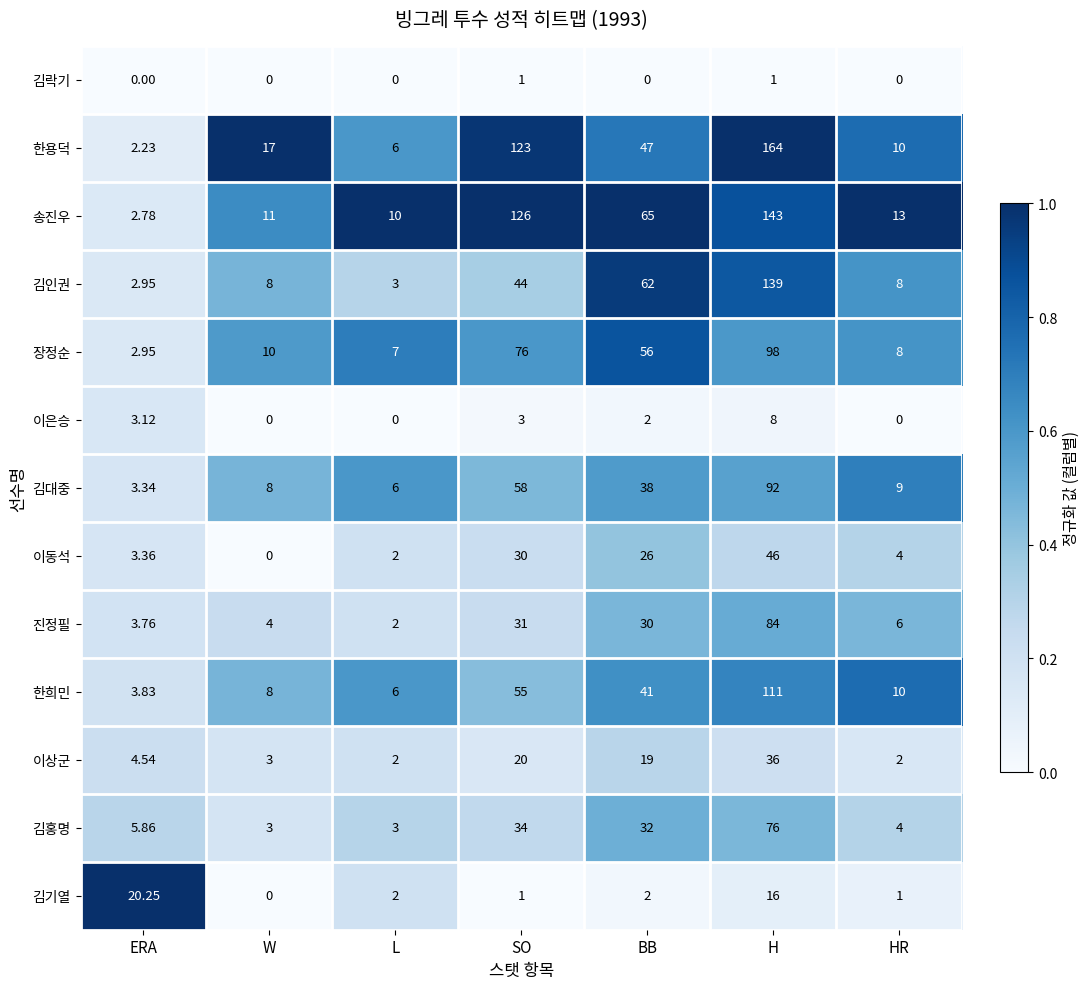

What is the total value across all series at SO?

602.0